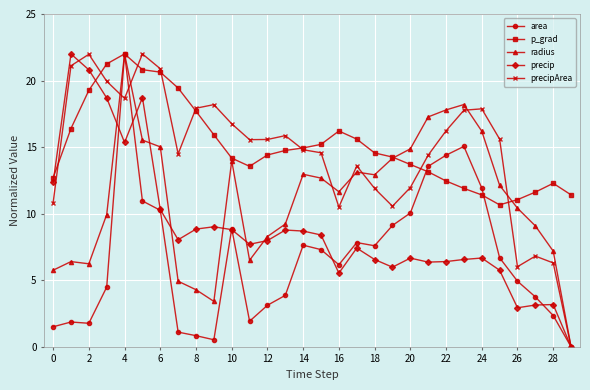

True or false: p_grad has more than 1 points higher than both neighbors.

True